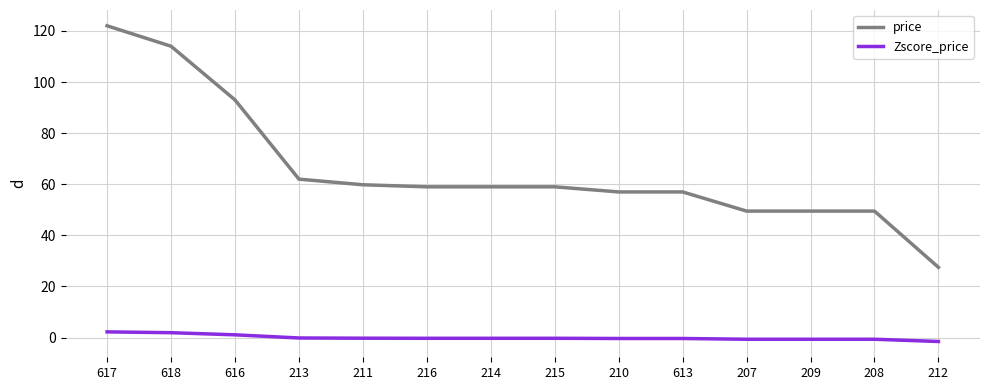

Which series has the largest range (max minus min)?

price